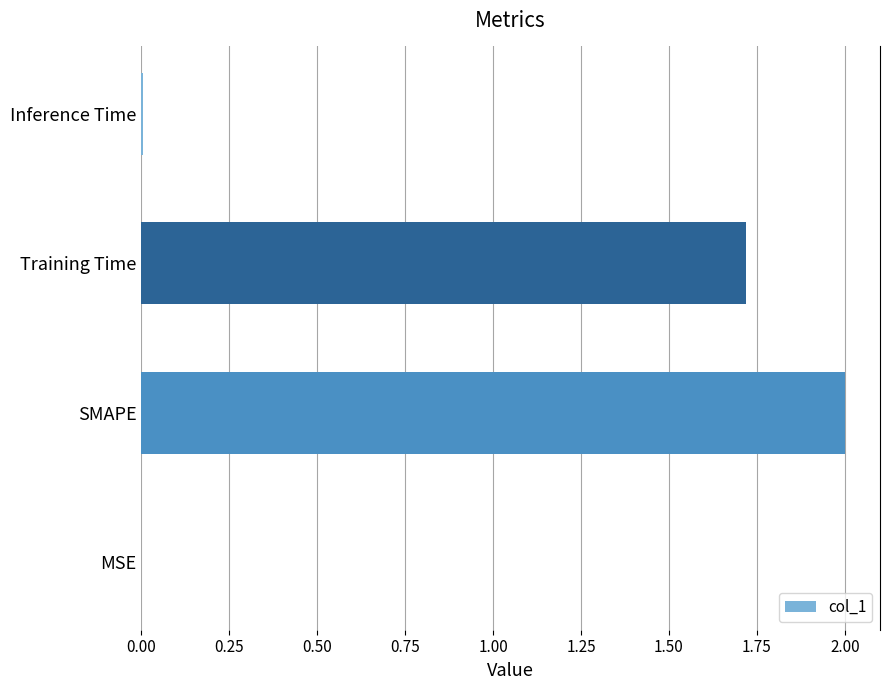

The value at Training Time is 1.7. True or false?

True